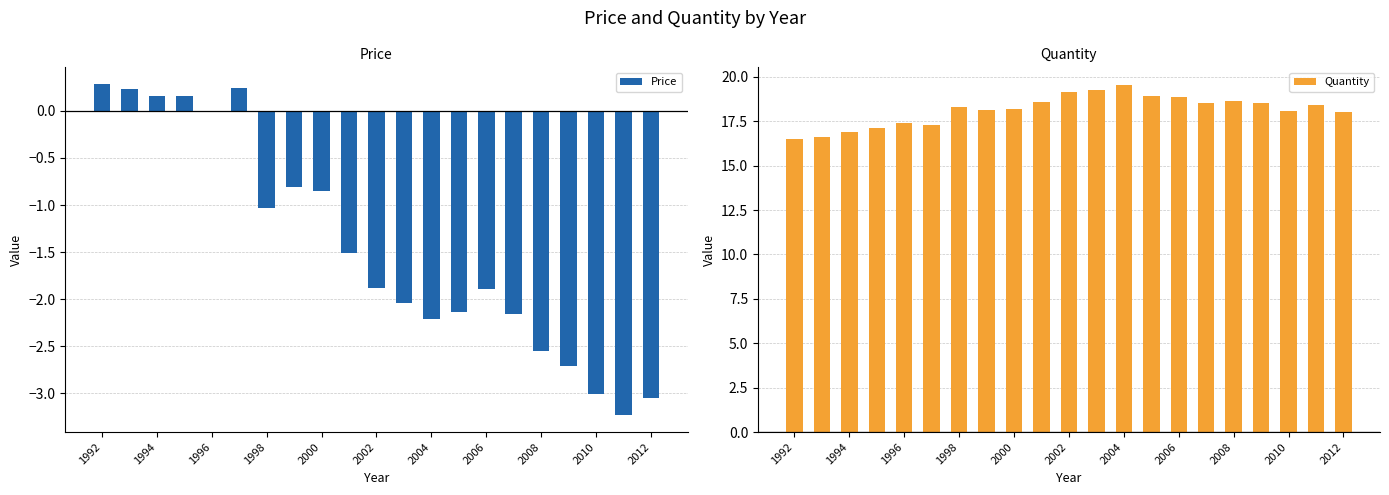

Which series has the largest range (max minus min)?

Price